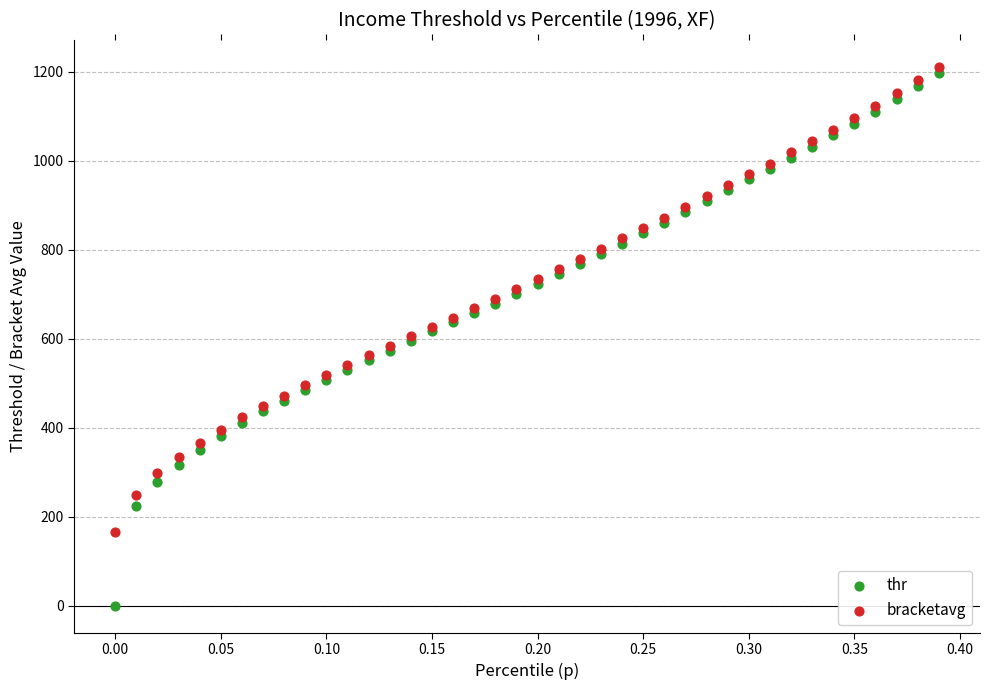

What is the X range (max minus min) for the scatter plot?

0.4